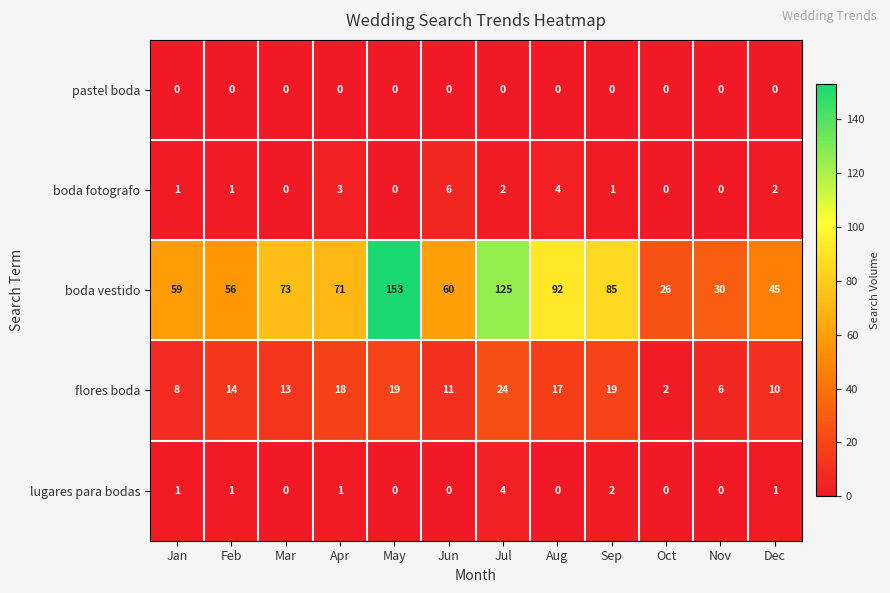

At how many categories does at least one series exceed 42?

10